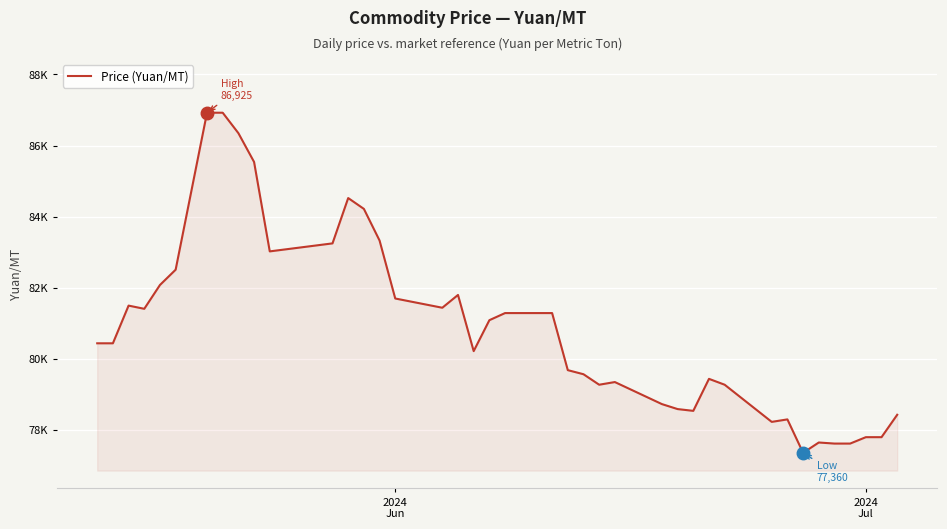

Does the chart have visible grid lines?

Yes